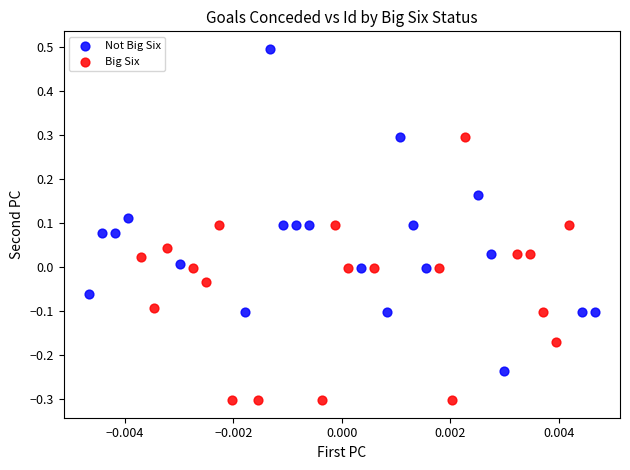

Which series has the widest spread of Y values?

Not Big Six